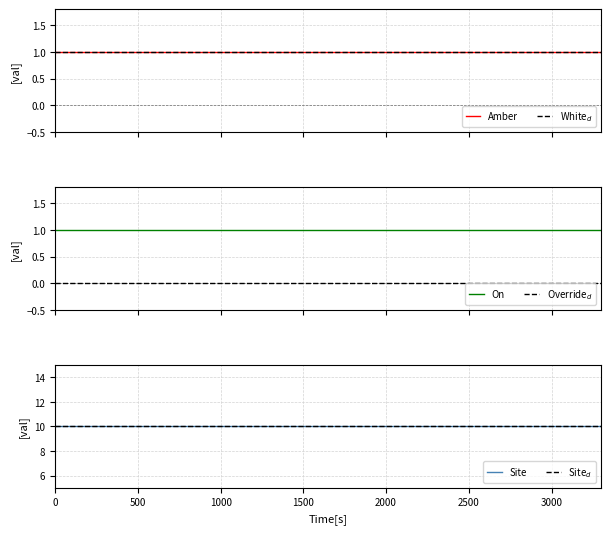

How many lines are shown in the chart?

6